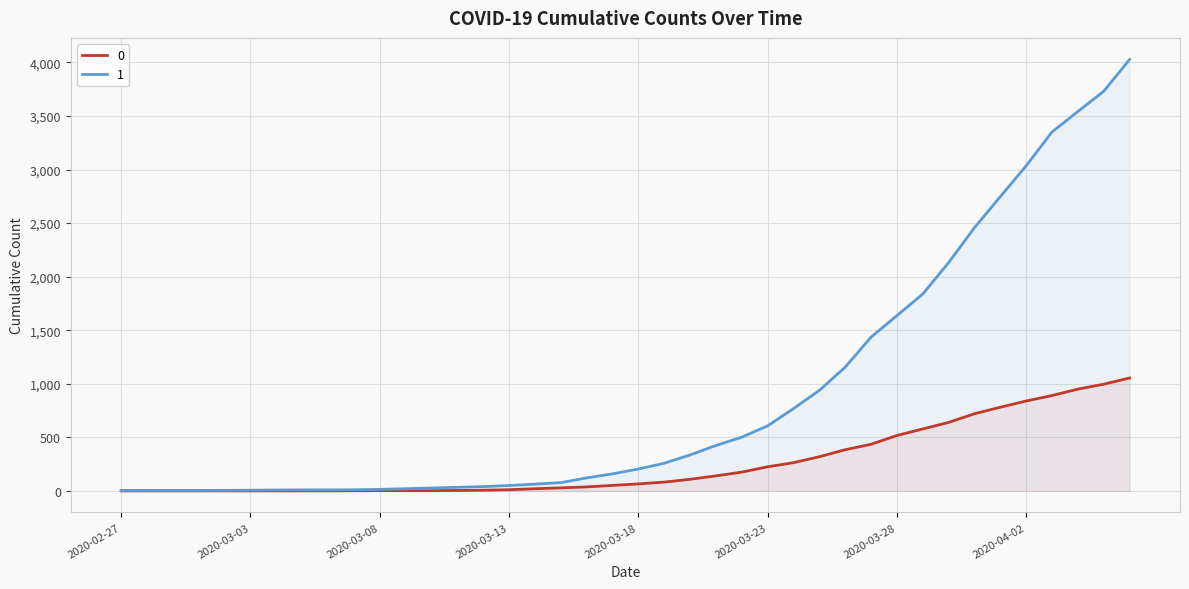

The value of 1 at 2020-03-16 is 53. True or false?

False